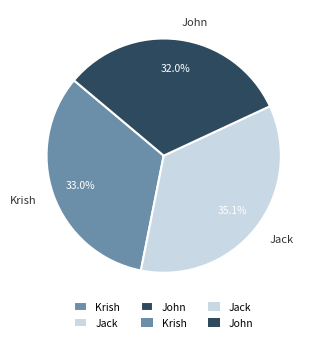

Approximately how many times larger is the value at Jack compared to Krish?

1.1